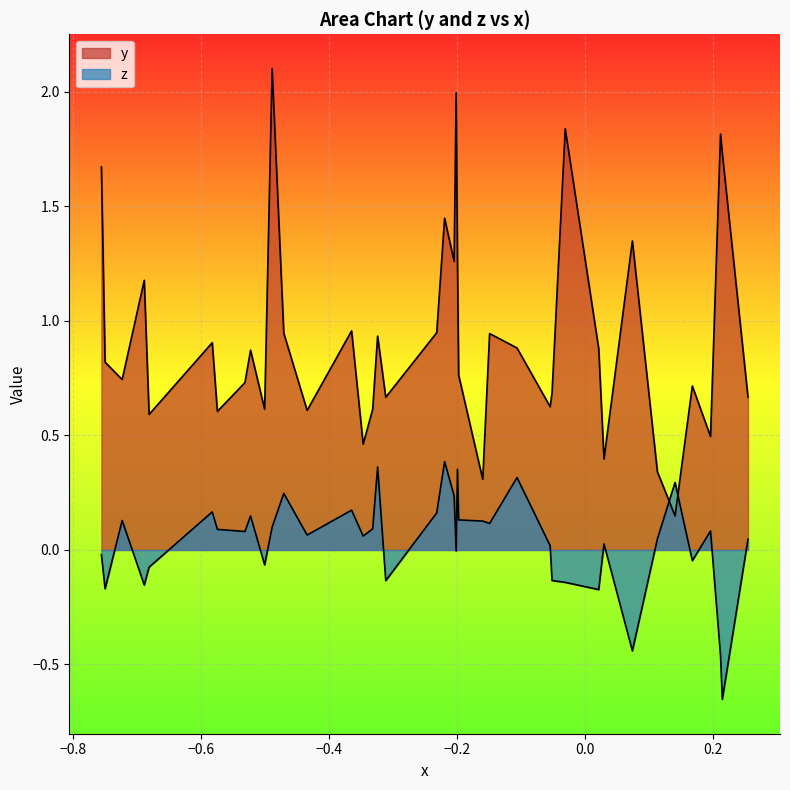

Does the chart display data point markers on the line(s)?

No